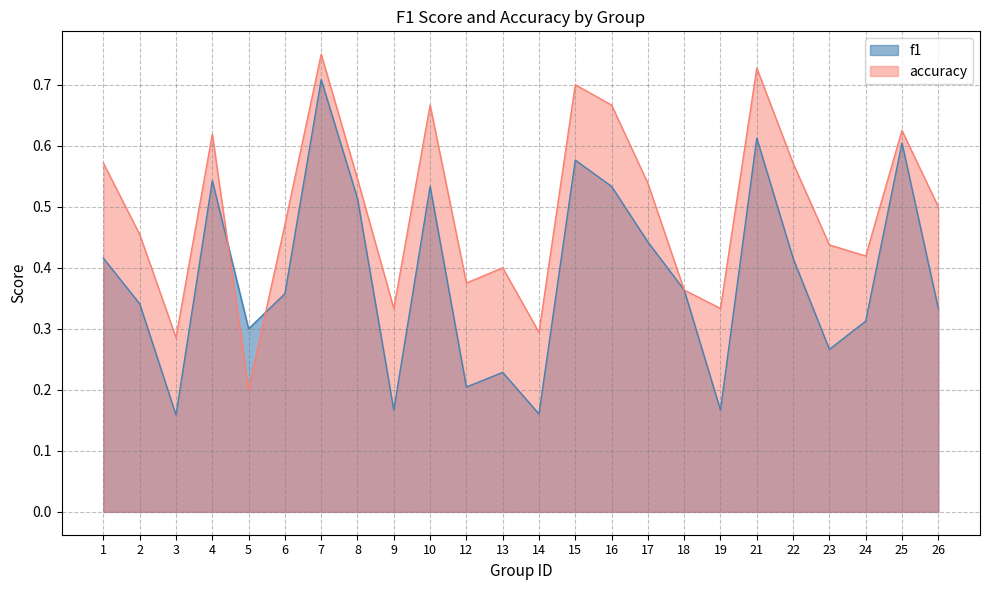

How many categories are shown in the chart?

24